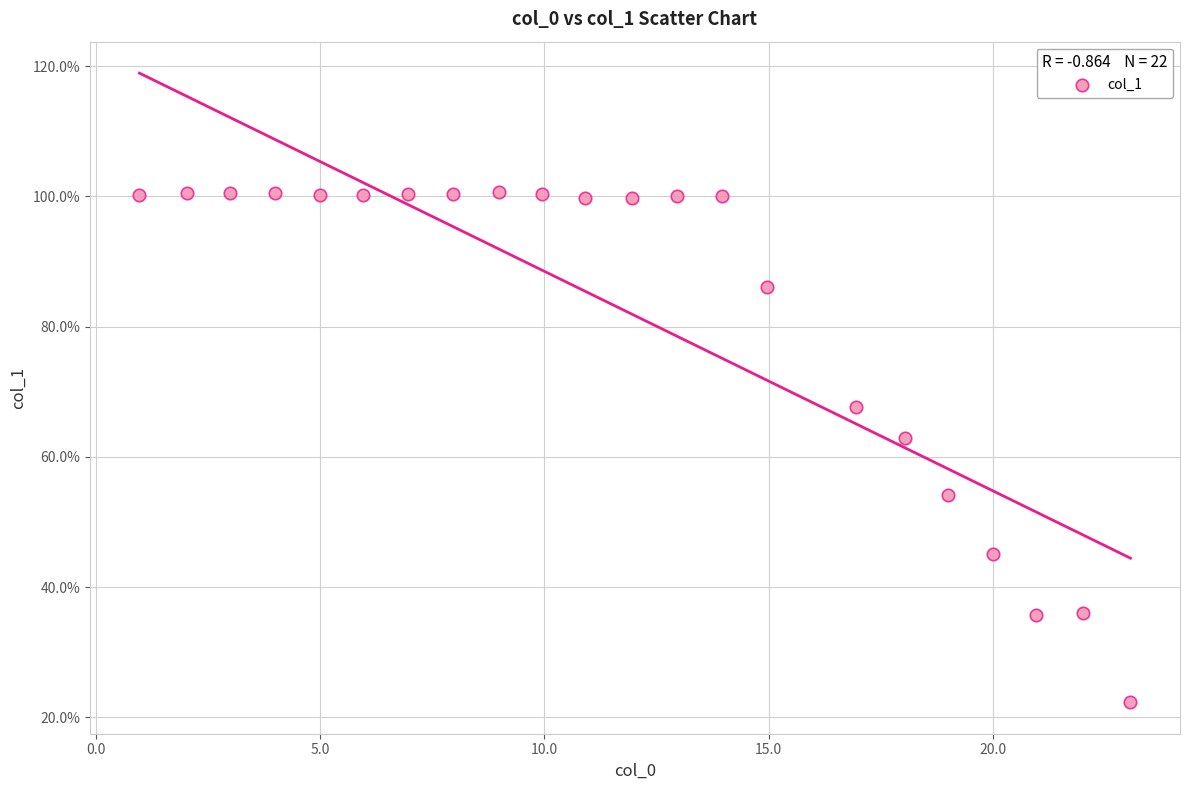

What Y value in the scatter plot is closest to 61?

63.0